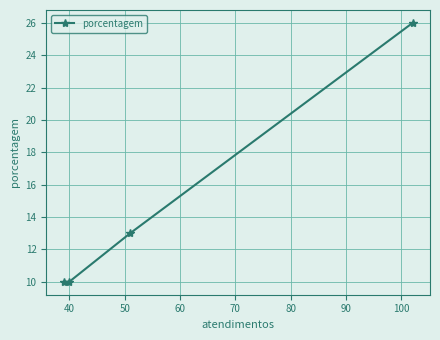

What is the value of the 1st point from the left?

10